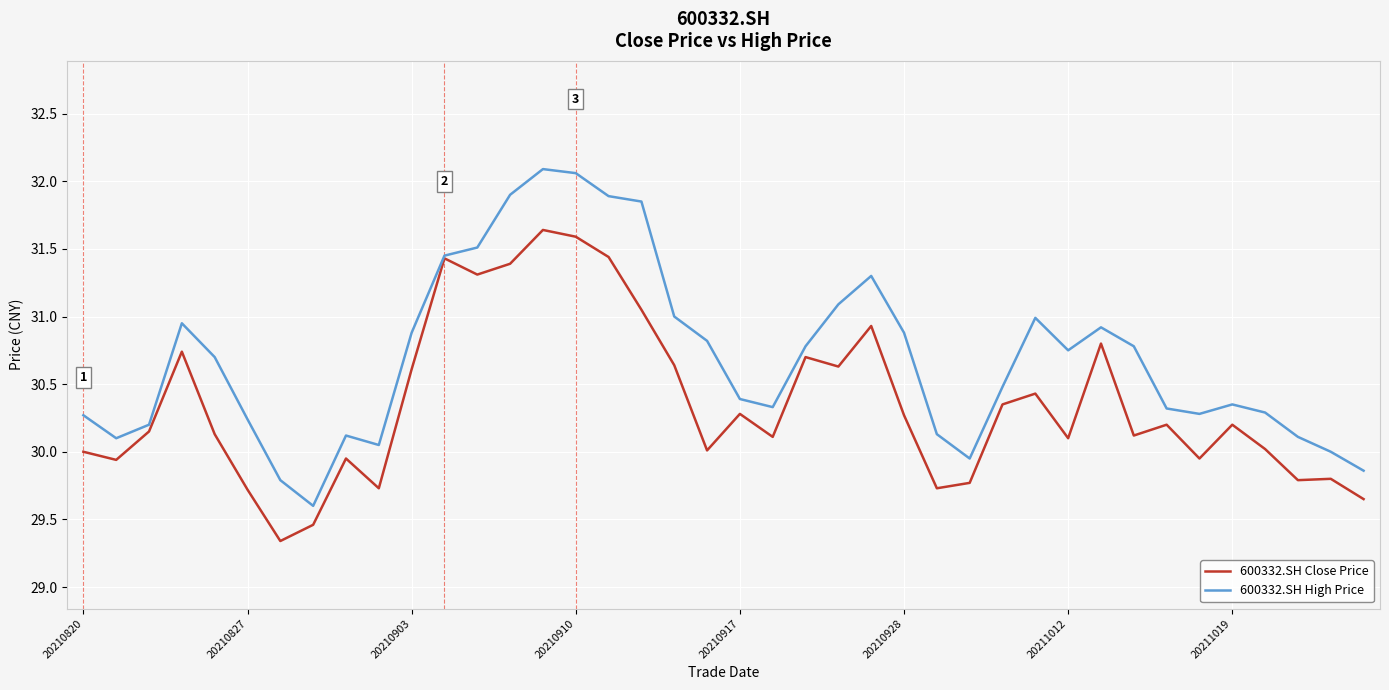

What is the greatest value displayed?

32.1